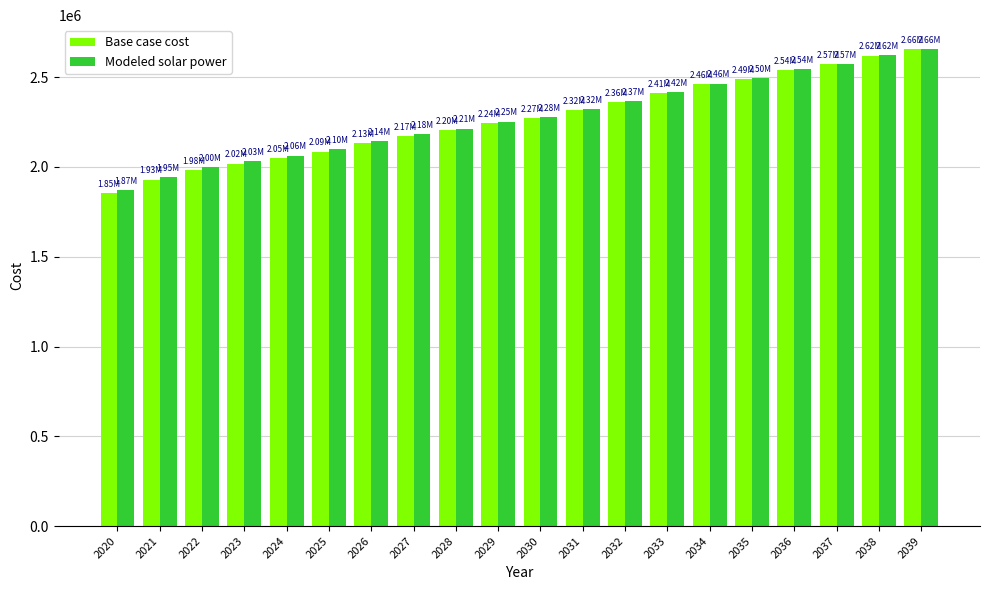

What is the difference between the maximum and minimum values in the Base case cost series?

803238.4